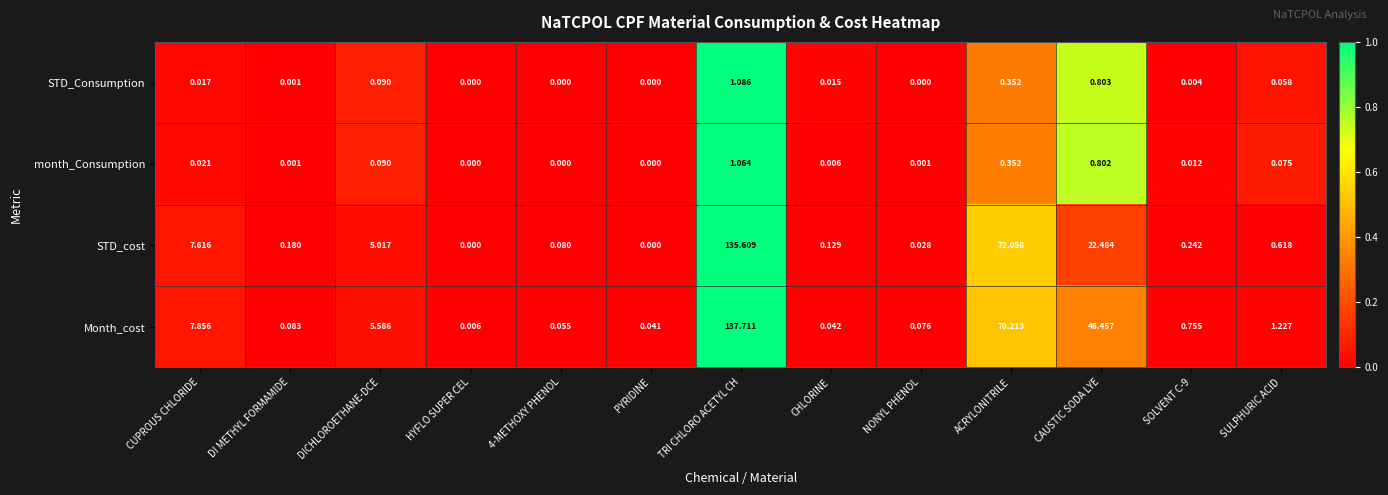

Rank the series at CUPROUS CHLORIDE from lowest to highest value.

STD_Consumption, month_Consumption, STD_cost, Month_cost